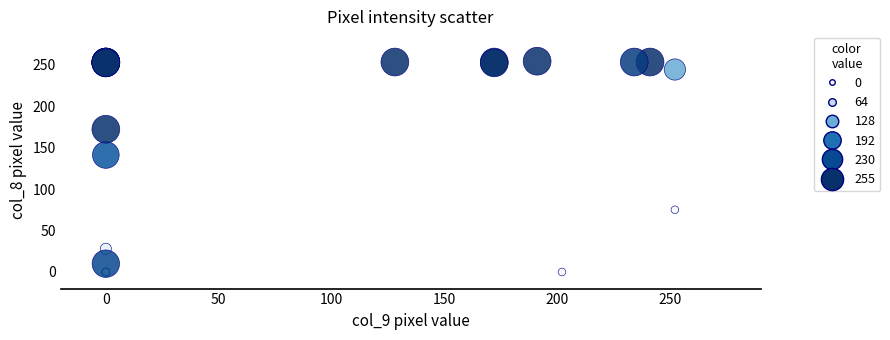

What Y value in the scatter plot is closest to 127?

141